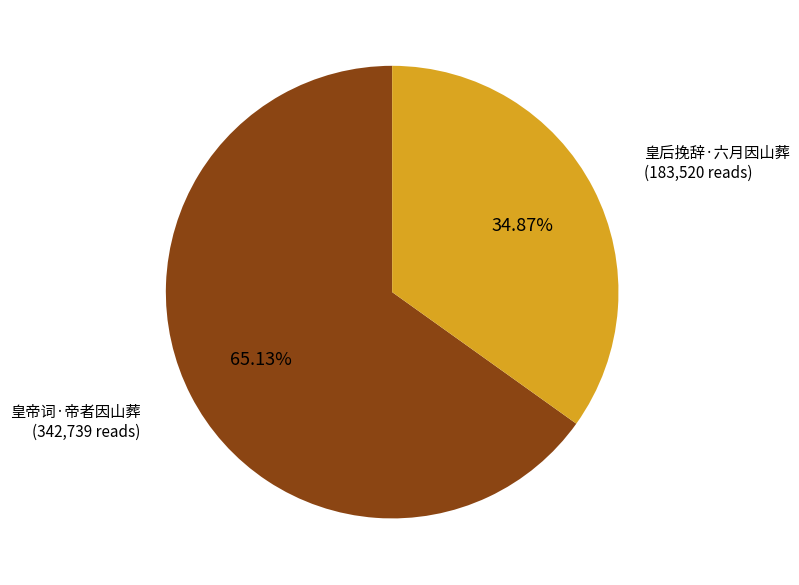

To the nearest percent, what is the difference between the largest and smallest slice percentages?

30%